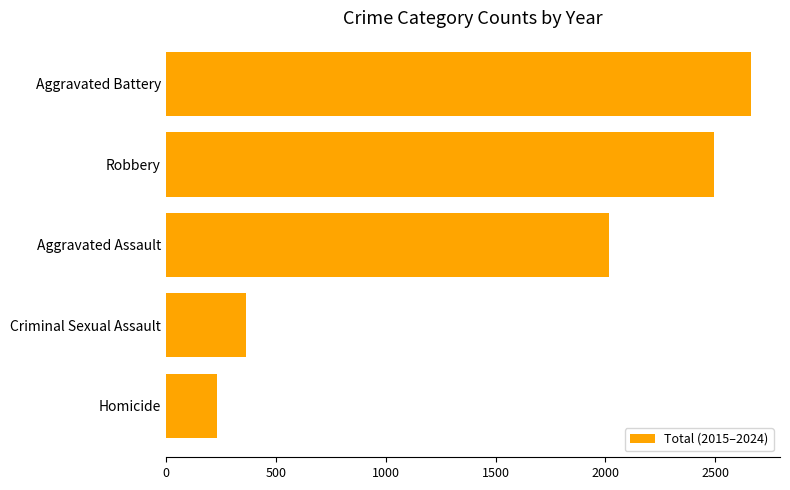

Reading bottom to top, what are all the values shown in this chart?

232	365	2016	2492	2661